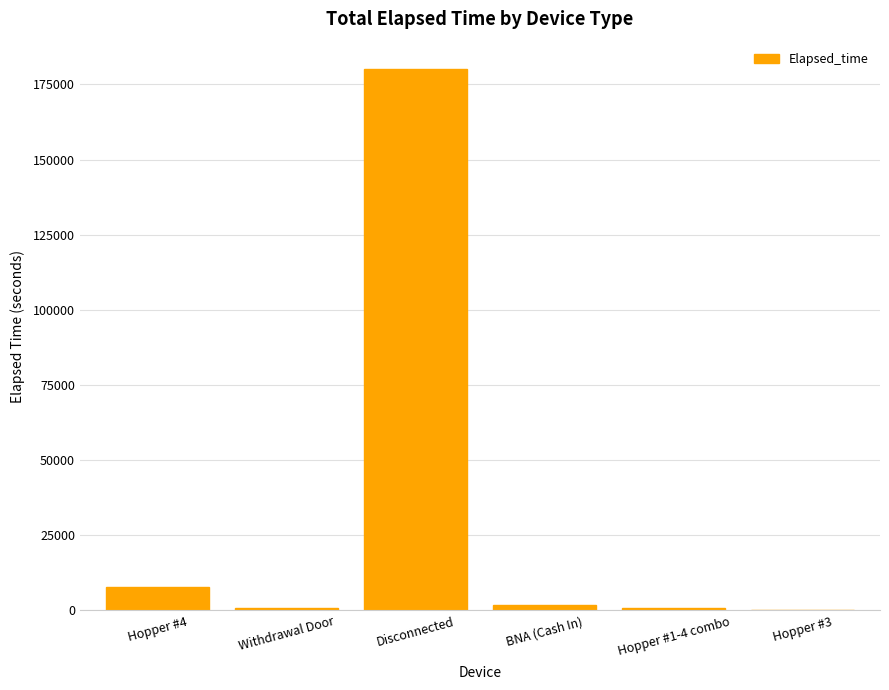

The value at Disconnected is 56531. True or false?

False